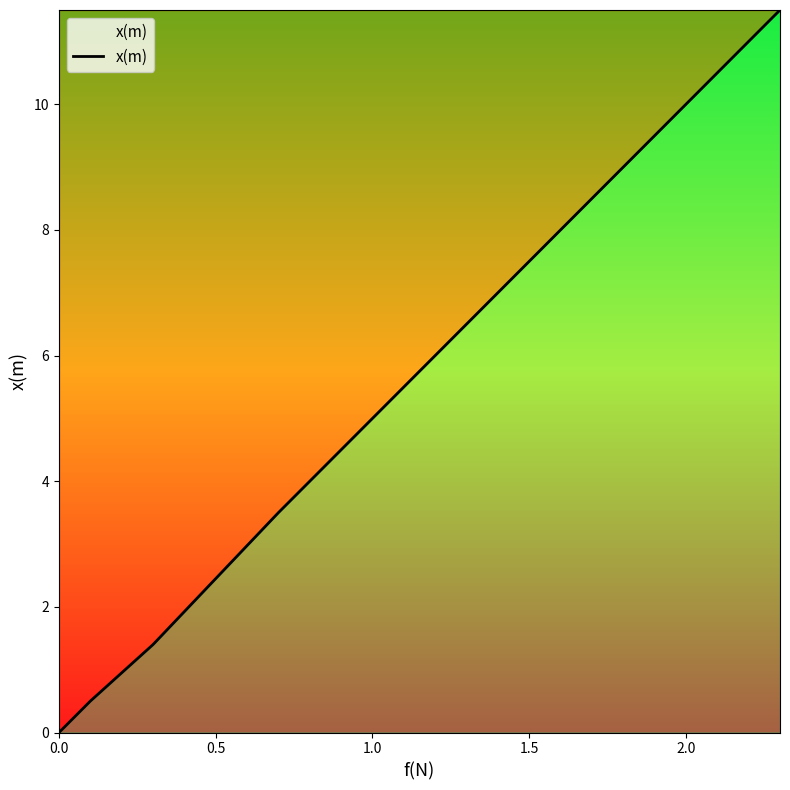

What is the difference between the maximum and minimum values?

11.5